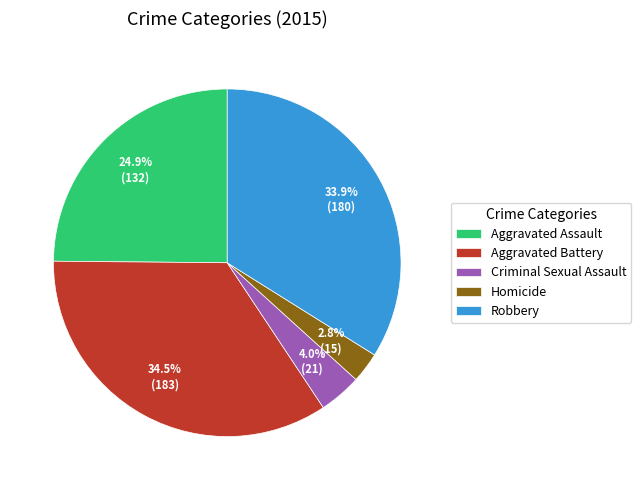

What portion of the pie excludes Aggravated Assault?

75.1%